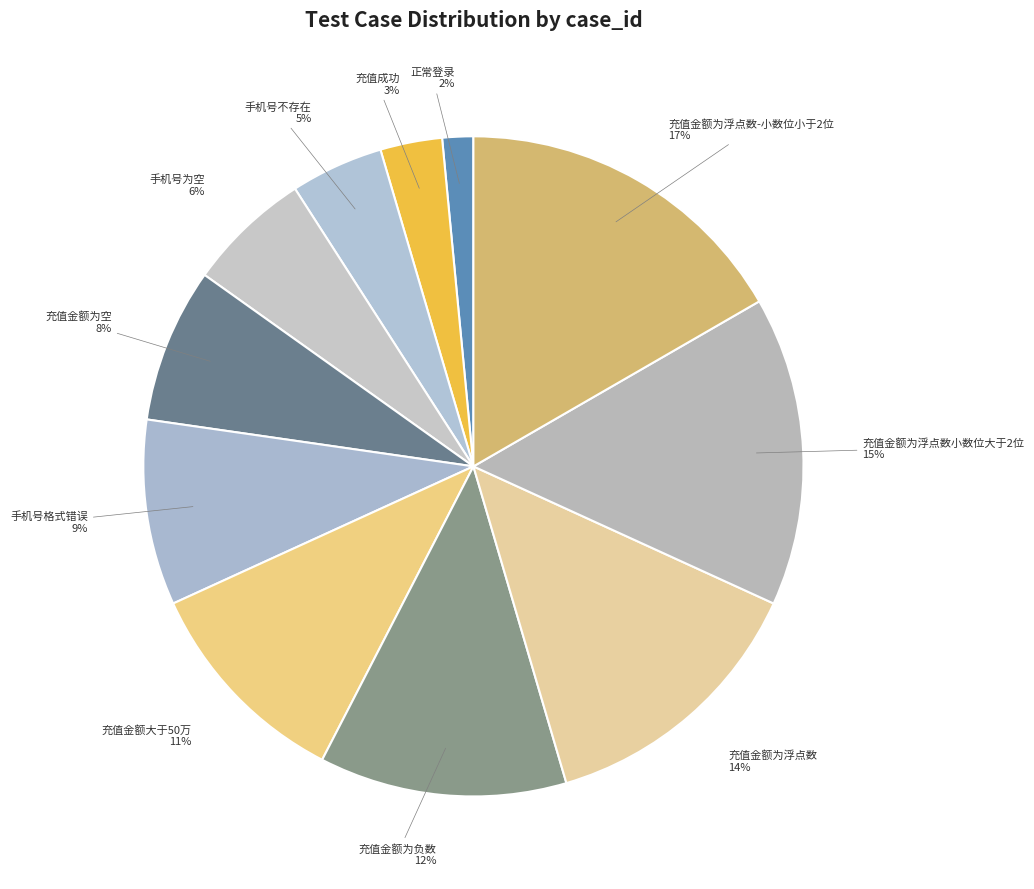

Count the number of slices in the pie.

11